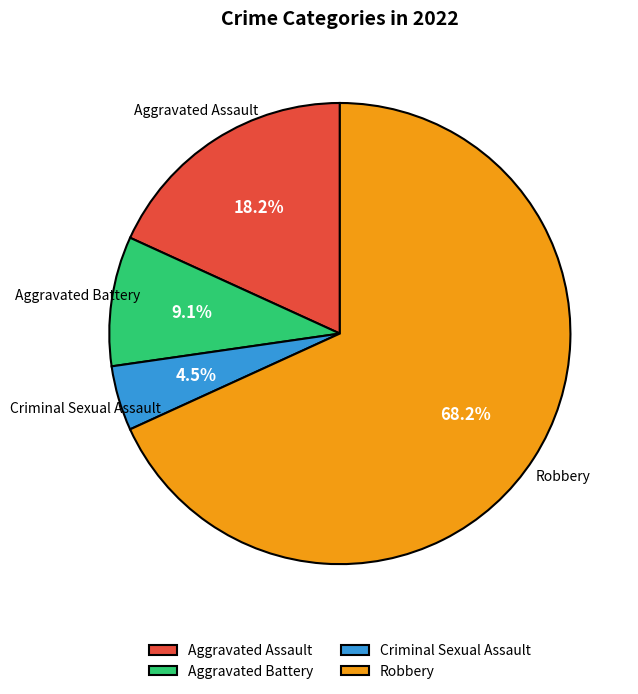

What is the ratio of the value at Aggravated Battery to the value at Criminal Sexual Assault?

2.0